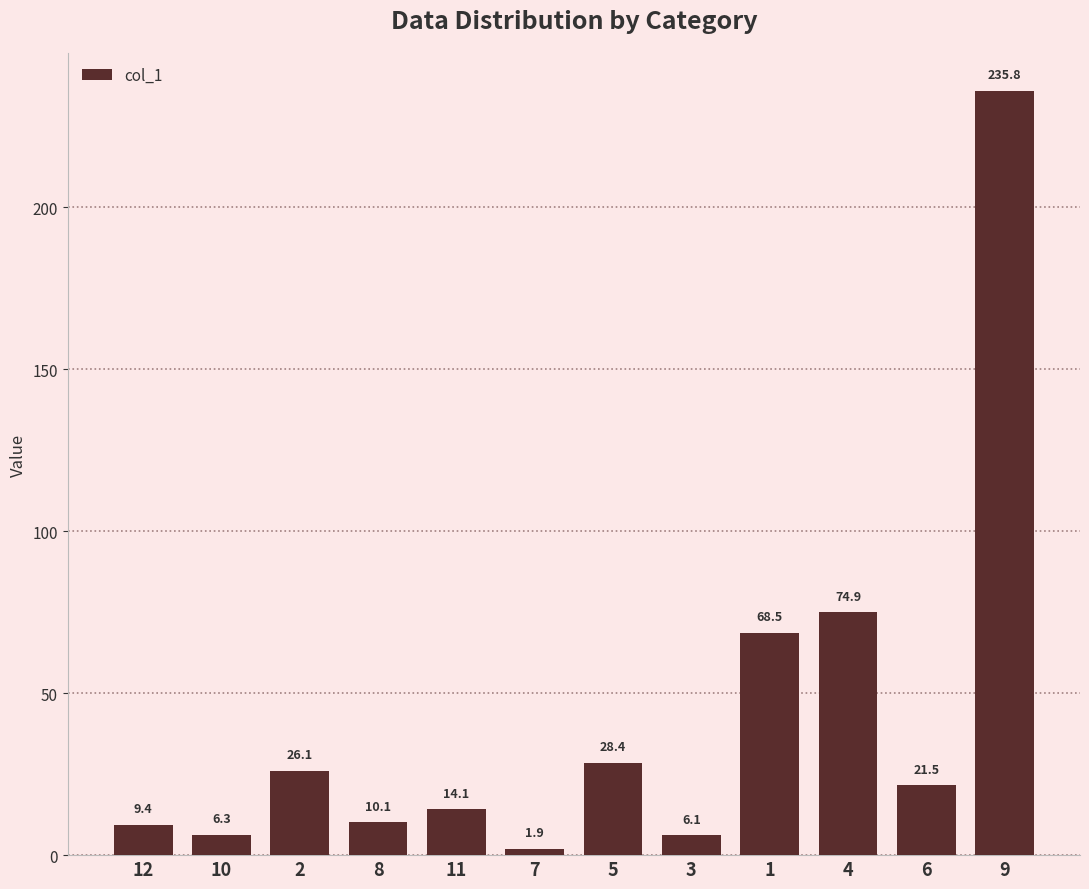

What is the average value?

41.9